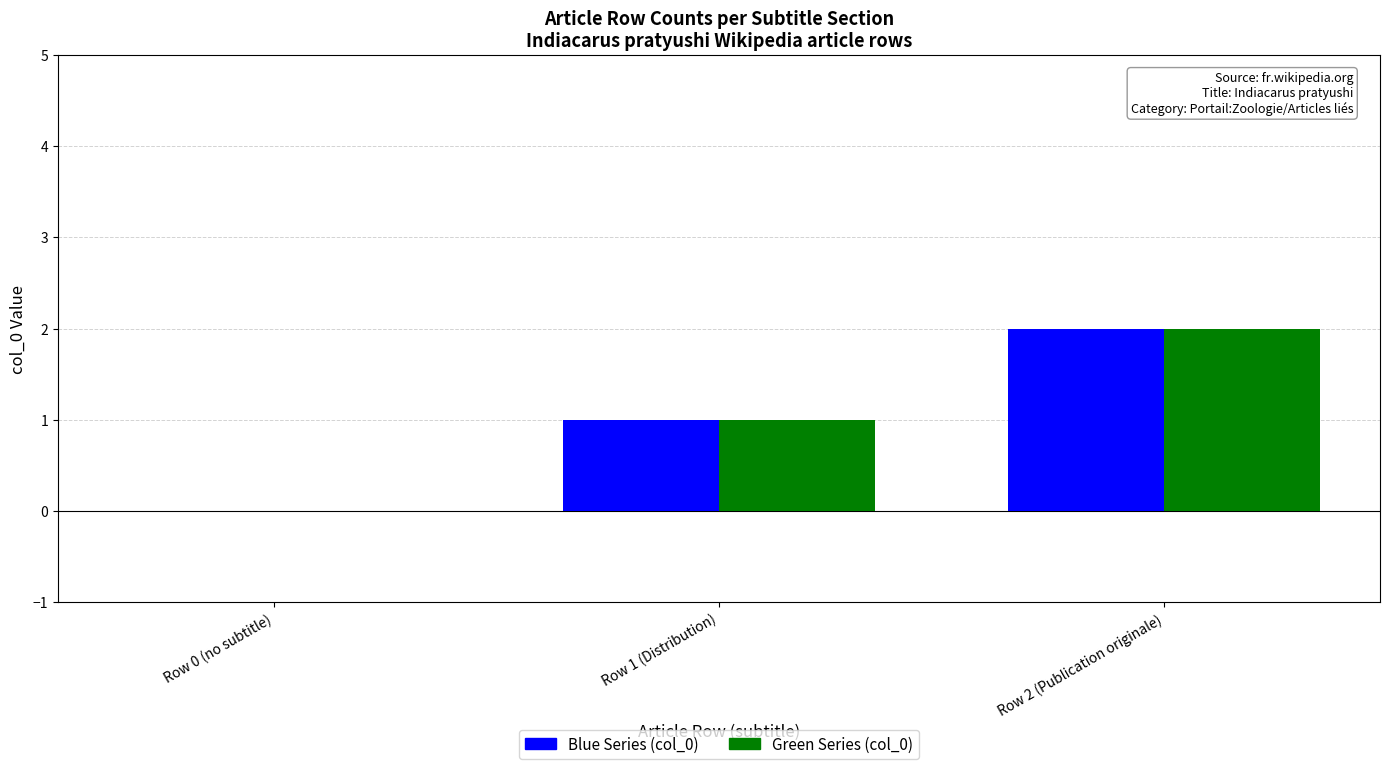

Reading left to right, transcribe all the data shown in this chart.

Blue Series (col_0): Row 0 (no subtitle)=0	Row 1 (Distribution)=1	Row 2 (Publication originale)=2
Green Series (col_0): Row 0 (no subtitle)=0	Row 1 (Distribution)=1	Row 2 (Publication originale)=2